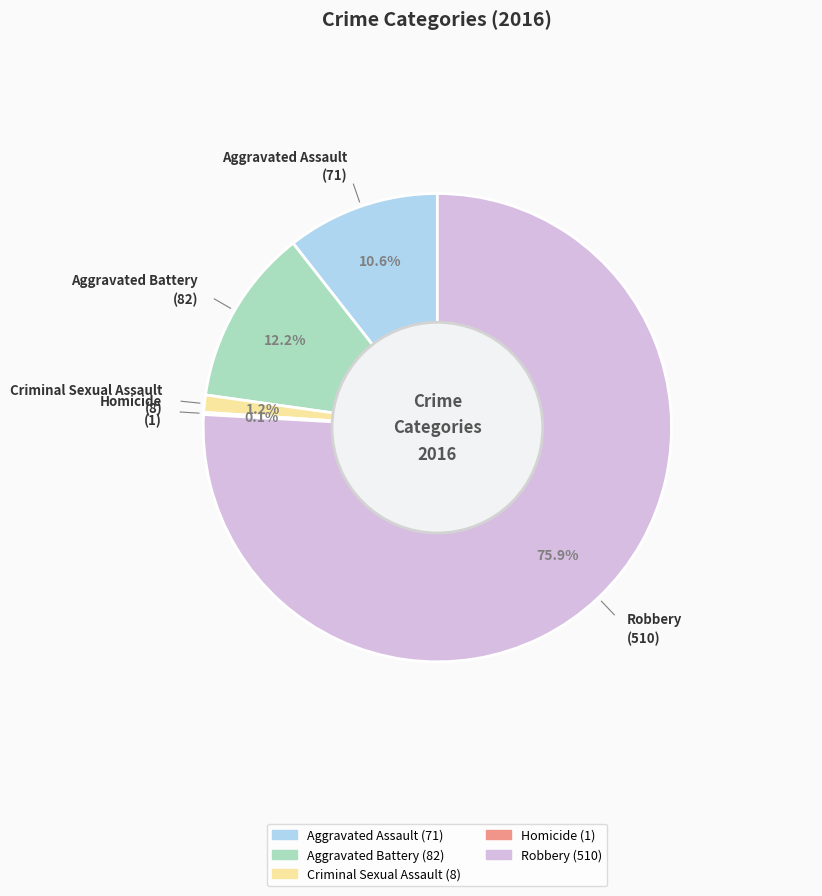

The Aggravated Battery slice represents 22% of the pie. True or false?

False